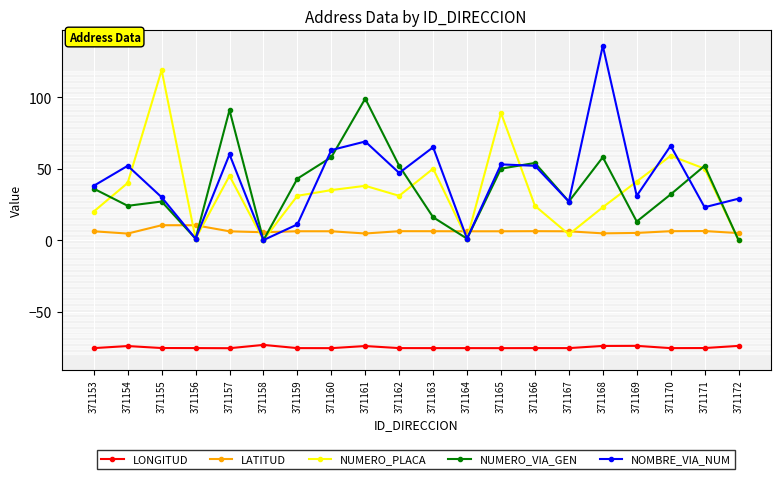

Where does the LONGITUD series first go above -75?

371154